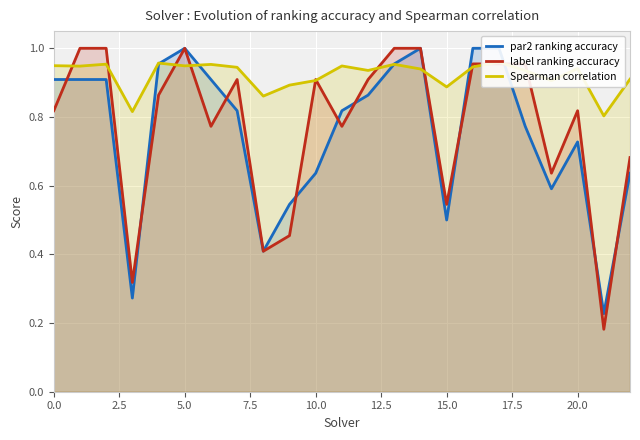

Which series has the largest total across all categories?

Spearman correlation